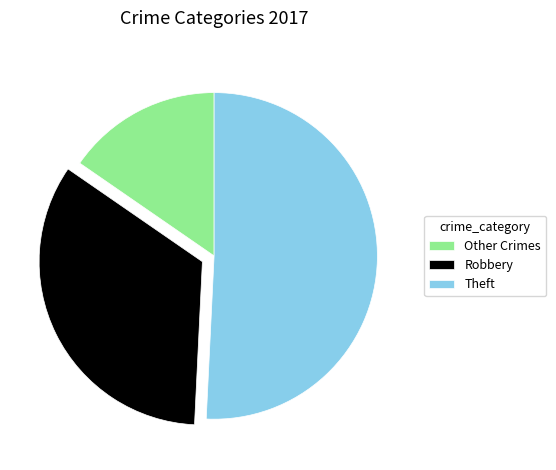

Is it true that Other Crimes is 15% of the pie?

True